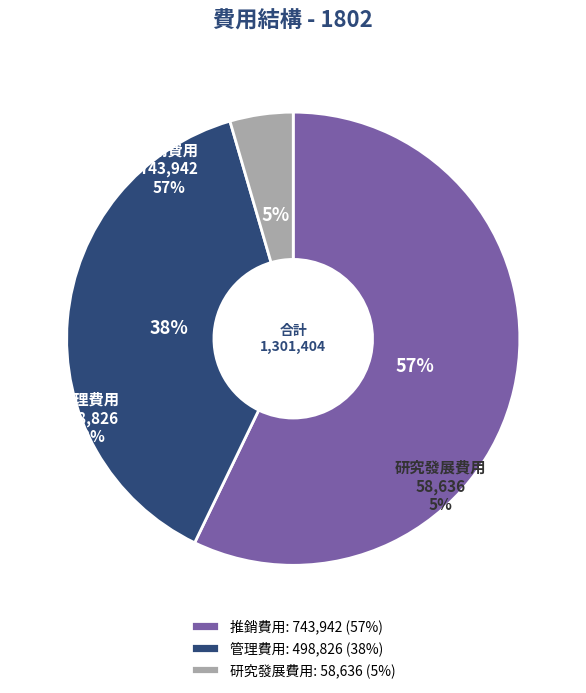

How many slices are in this pie chart?

3